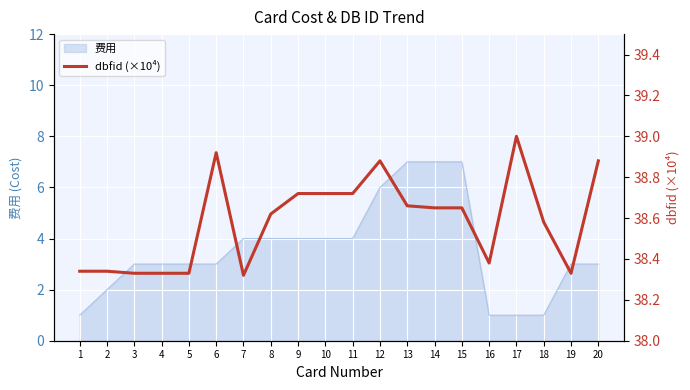

Reading left to right, transcribe all the data shown in this chart.

1=38.3	2=38.3	3=38.3	4=38.3	5=38.3	6=38.9	7=38.3	8=38.6	9=38.7	10=38.7	11=38.7	12=38.9	13=38.7	14=38.7	15=38.7	16=38.4	17=39.0	18=38.6	19=38.3	20=38.9